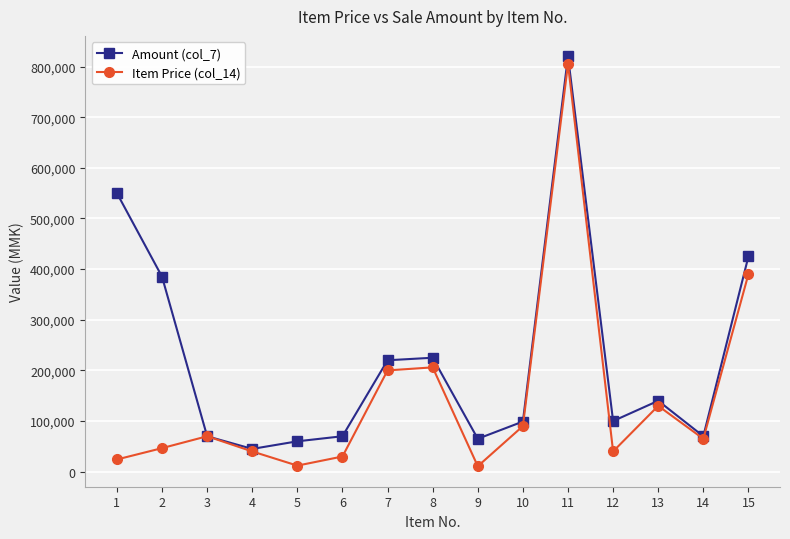

At which category does Item Price (col_14) reach its first local peak?

3